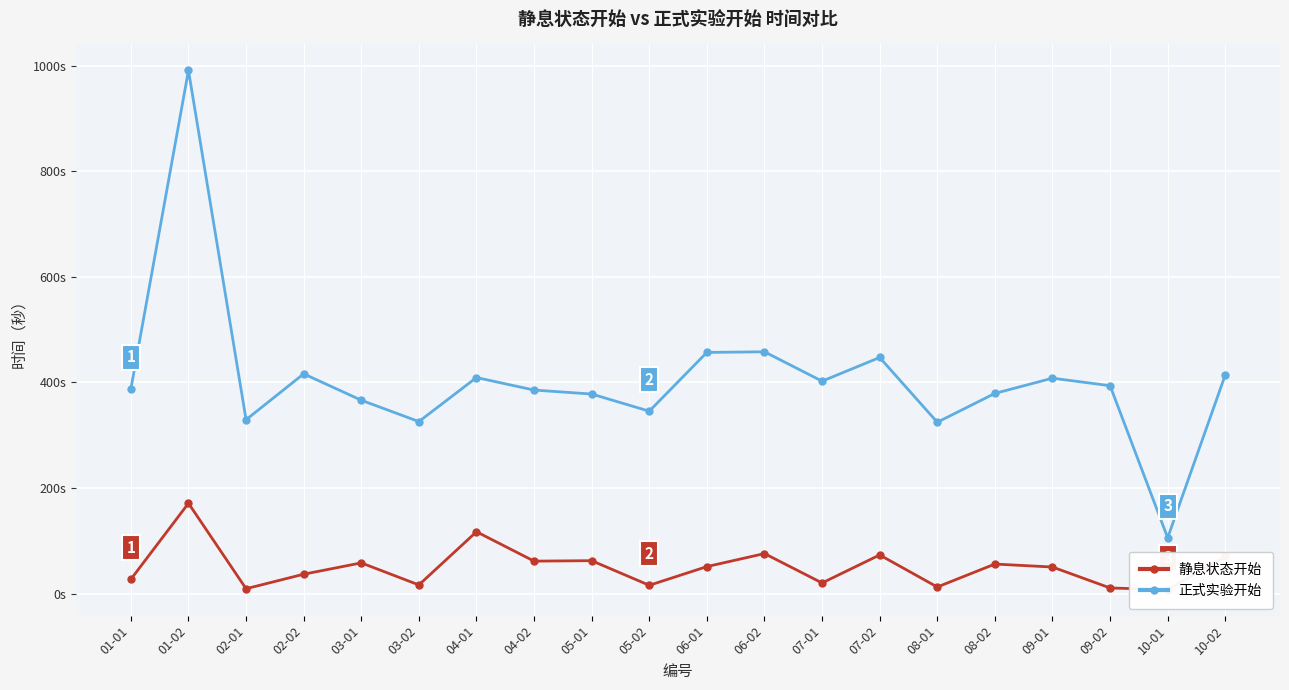

Read the 正式实验开始 value at 08-01.

324.7